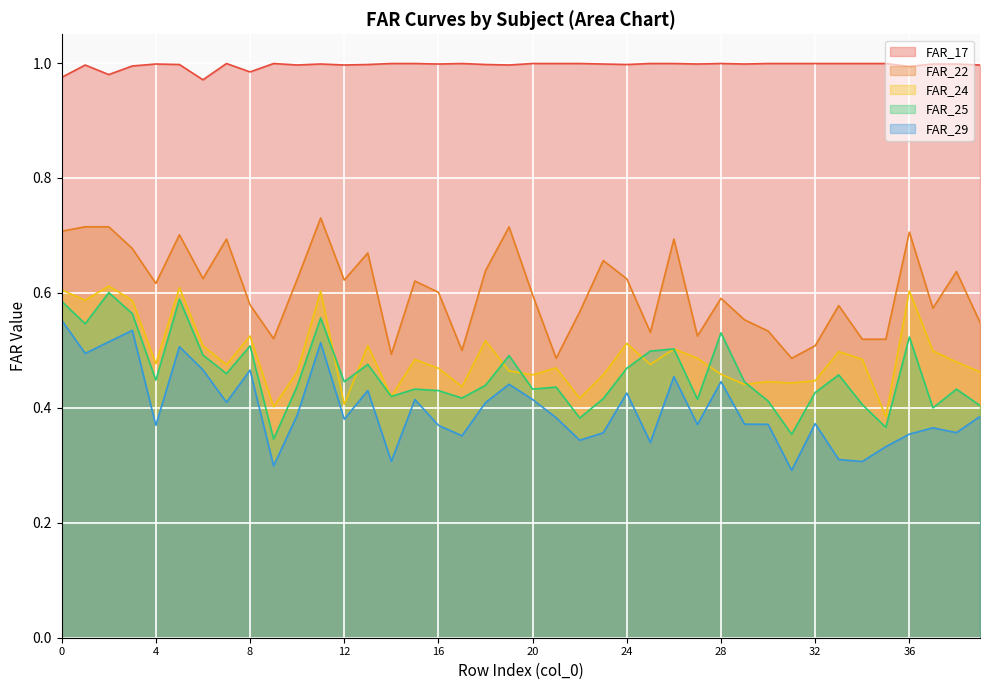

True or false: FAR_17 has more than 2 points higher than both neighbors.

True